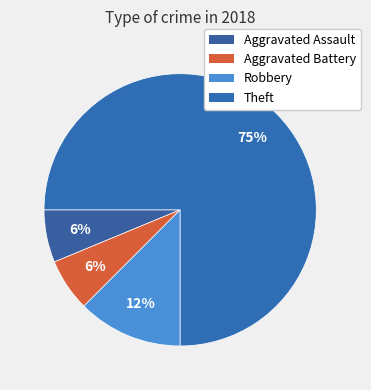

To the nearest percent, what percentage of the pie is Robbery?

12%